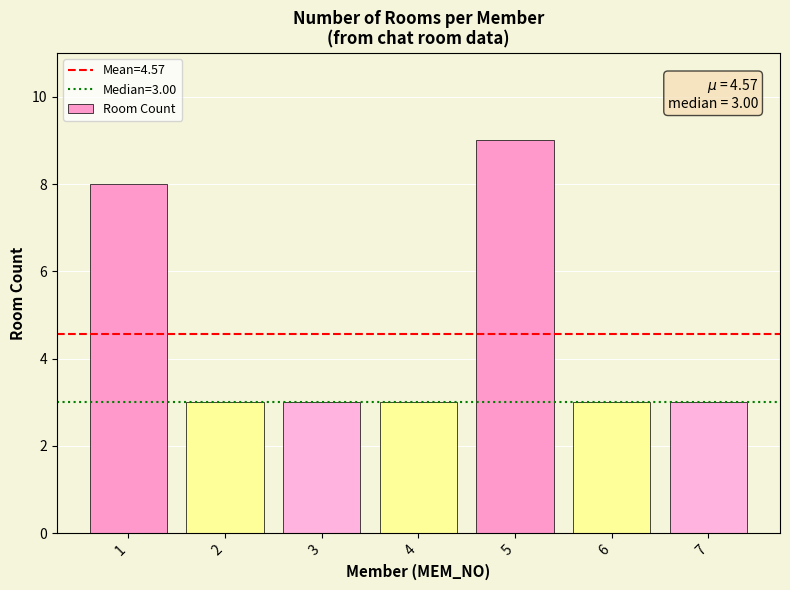

What is the difference between the maximum and minimum values?

6